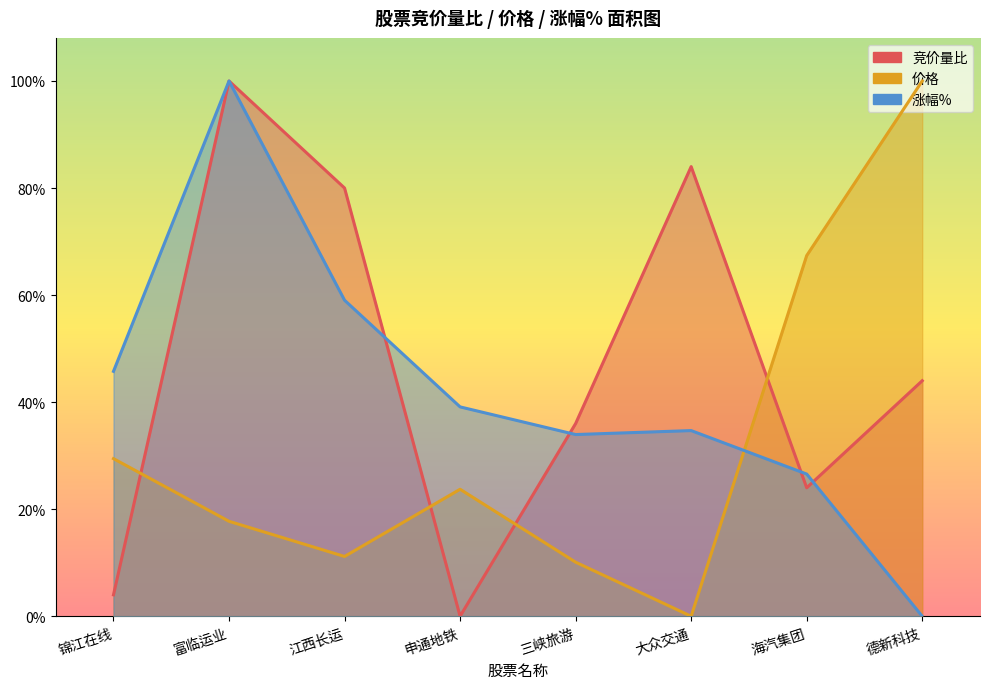

True or false: 竞价量比 has a value of 0.4 at 海汽集团.

False